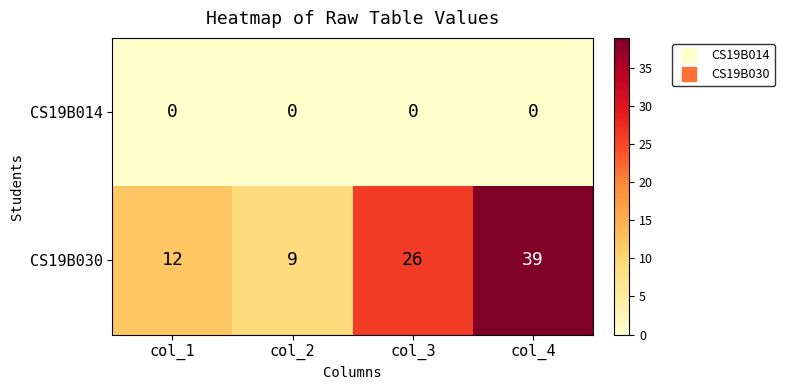

Reading left to right, what are all the values shown in this chart?

CS19B014: 0	0	0	0
CS19B030: 12	9	26	39